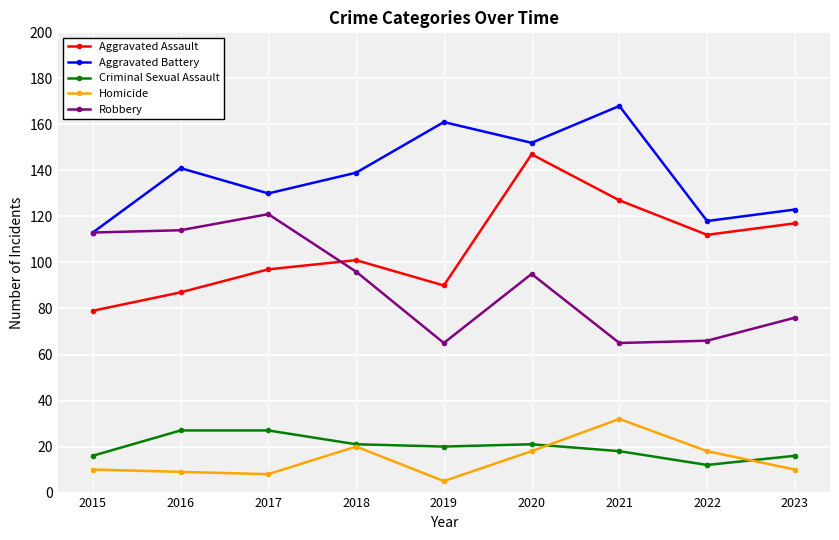

Reading right to left, transcribe all the data shown in this chart.

Aggravated Assault: 117	112	127	147	90	101	97	87	79
Aggravated Battery: 123	118	168	152	161	139	130	141	113
Criminal Sexual Assault: 16	12	18	21	20	21	27	27	16
Homicide: 10	18	32	18	5	20	8	9	10
Robbery: 76	66	65	95	65	96	121	114	113